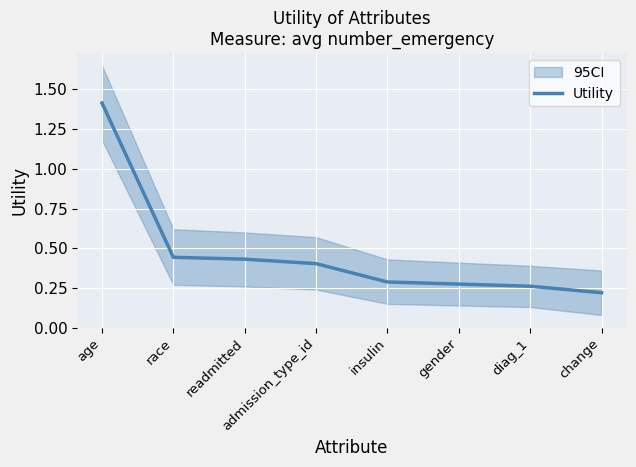

What is the value of the 8th point from the left?

0.2